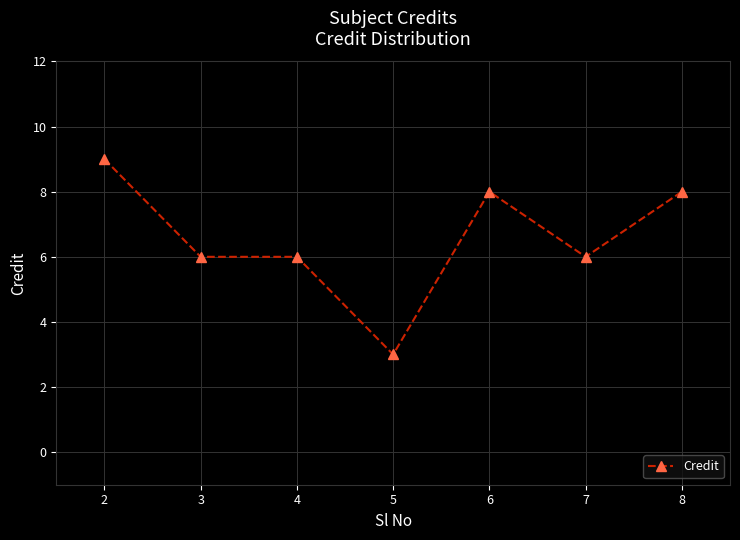

Reading left to right, list all the values displayed in this chart.

9	6	6	3	8	6	8